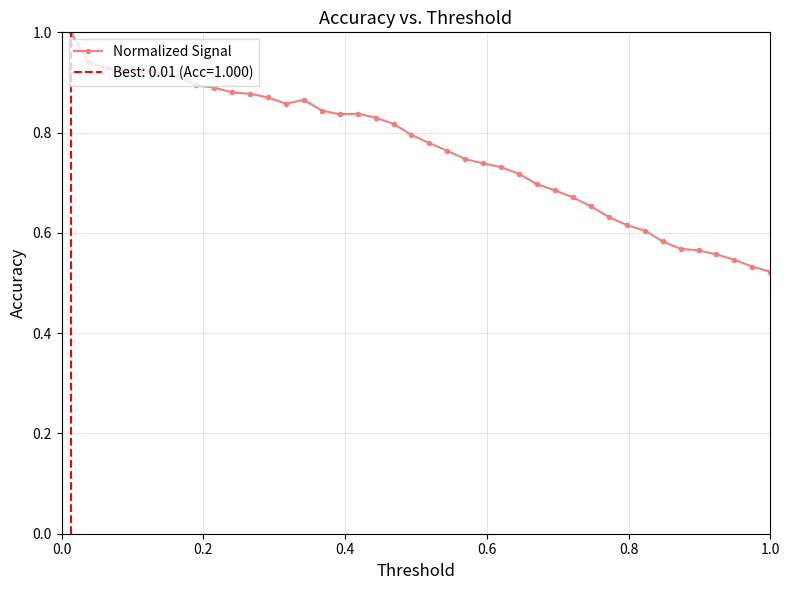

True or false: there are more than 0 points higher than both neighbors.

True